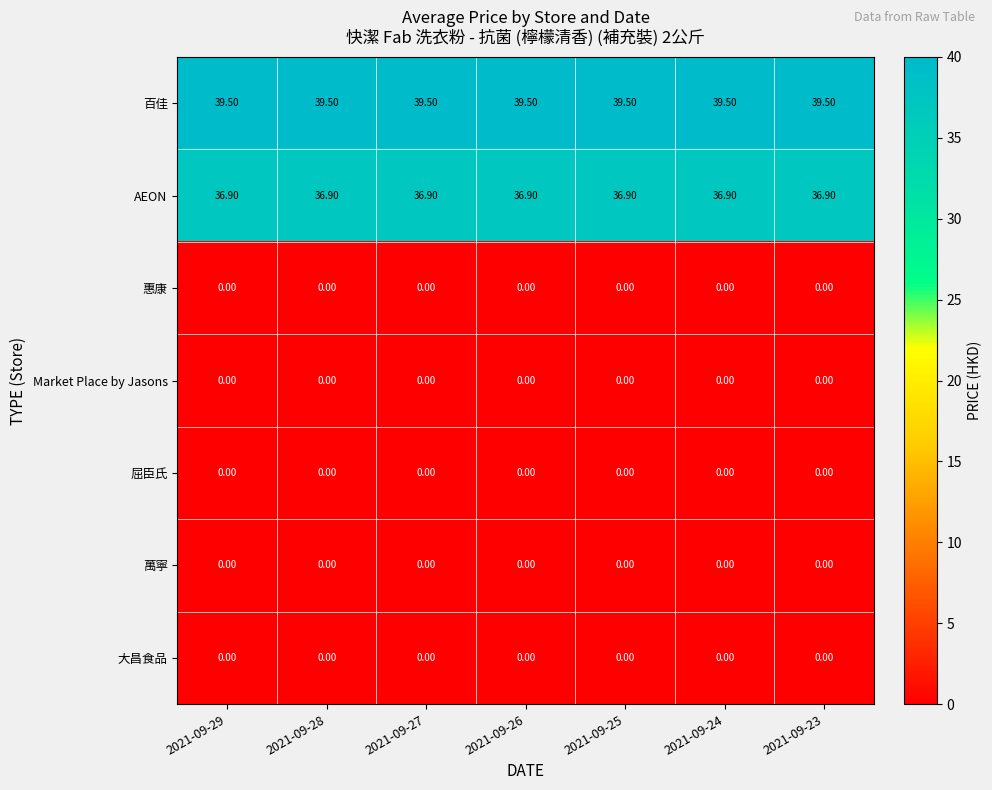

What is the spread (max minus min) of values at 2021-09-29?

39.5